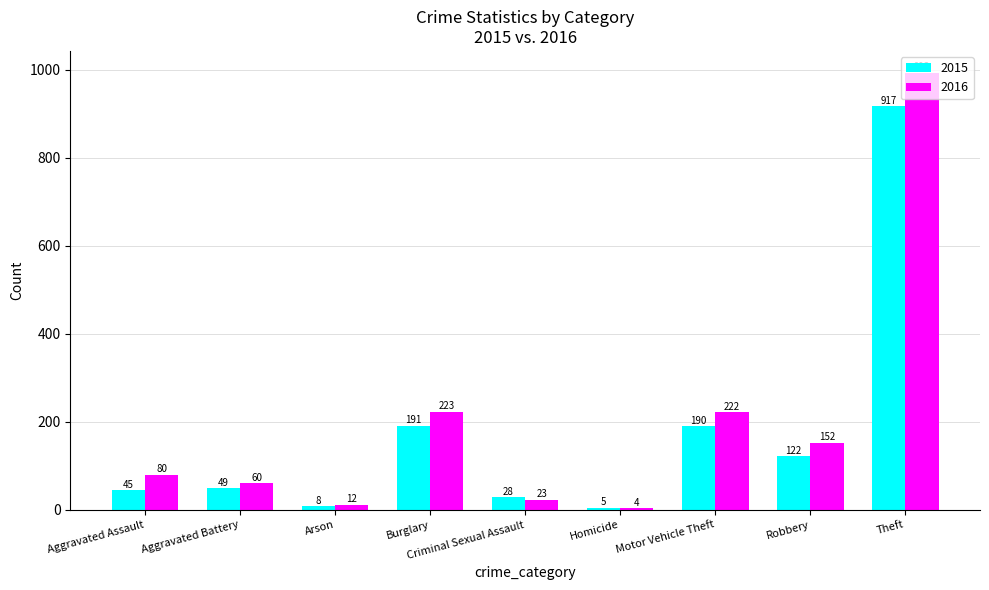

What is the difference between the maximum and minimum values in the 2015 series?

912